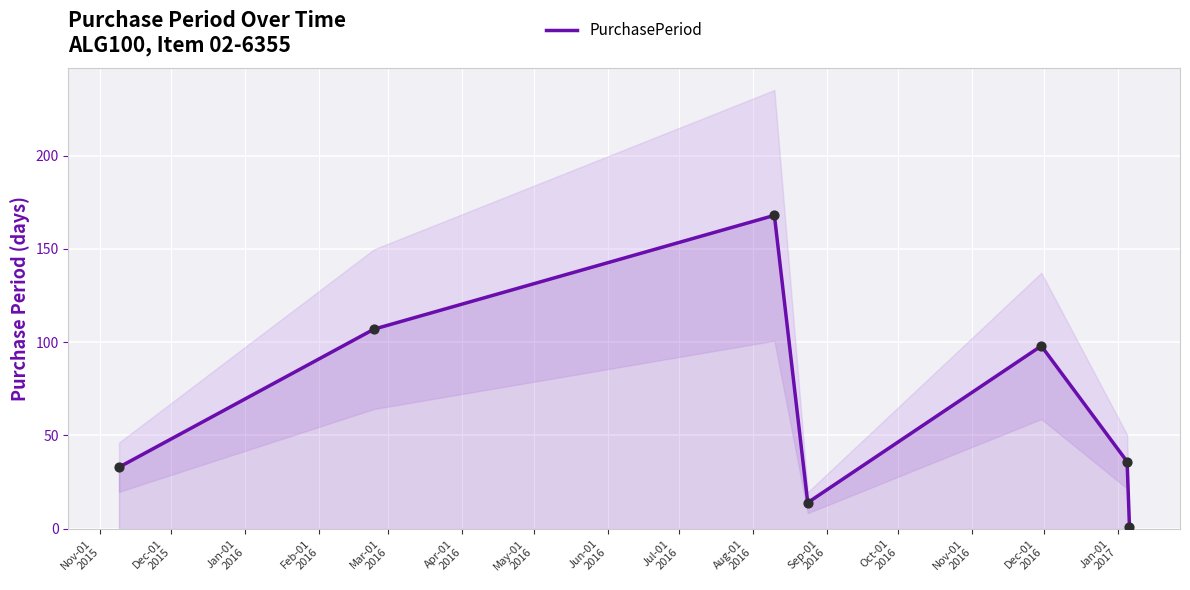

What is the highest value of the PurchasePeriod series?

168